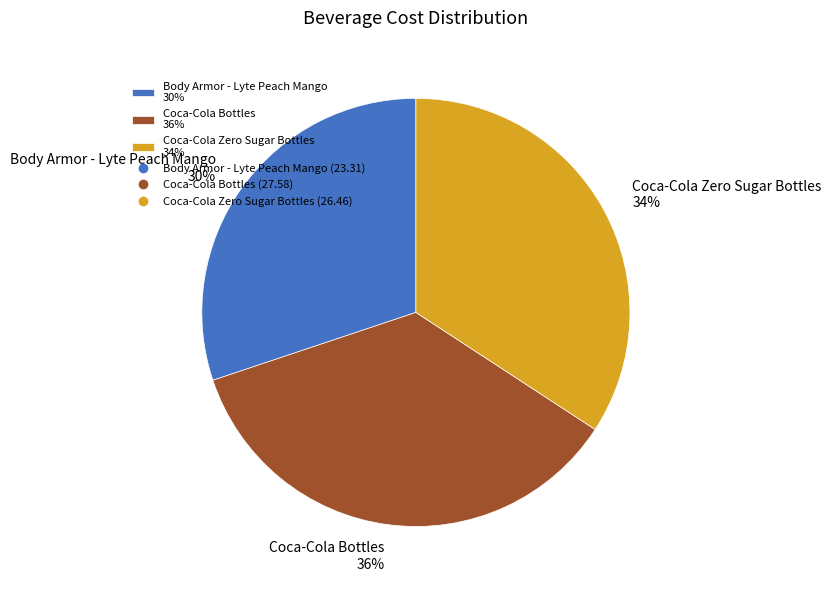

Which has a higher value, Coca-Cola Zero Sugar Bottles 34% or Coca-Cola Bottles 36%?

Coca-Cola Bottles 36%